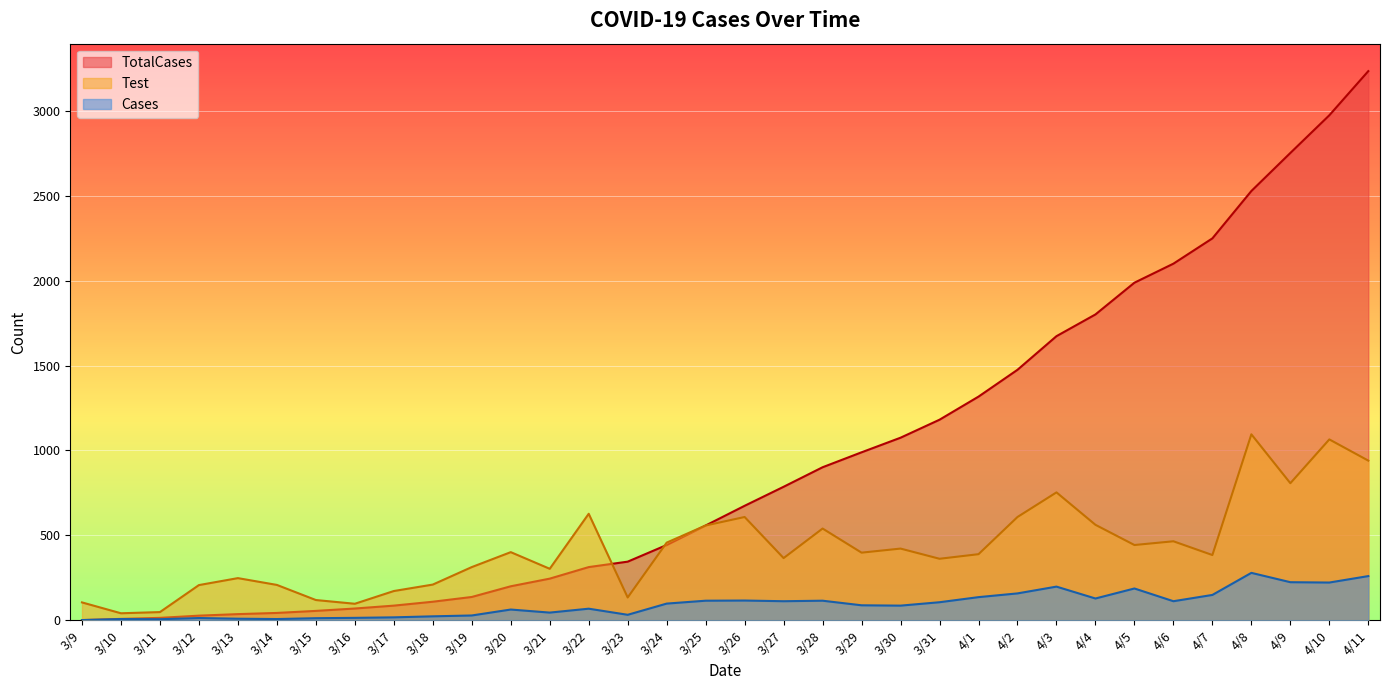

What is the average value of the Test series?

425